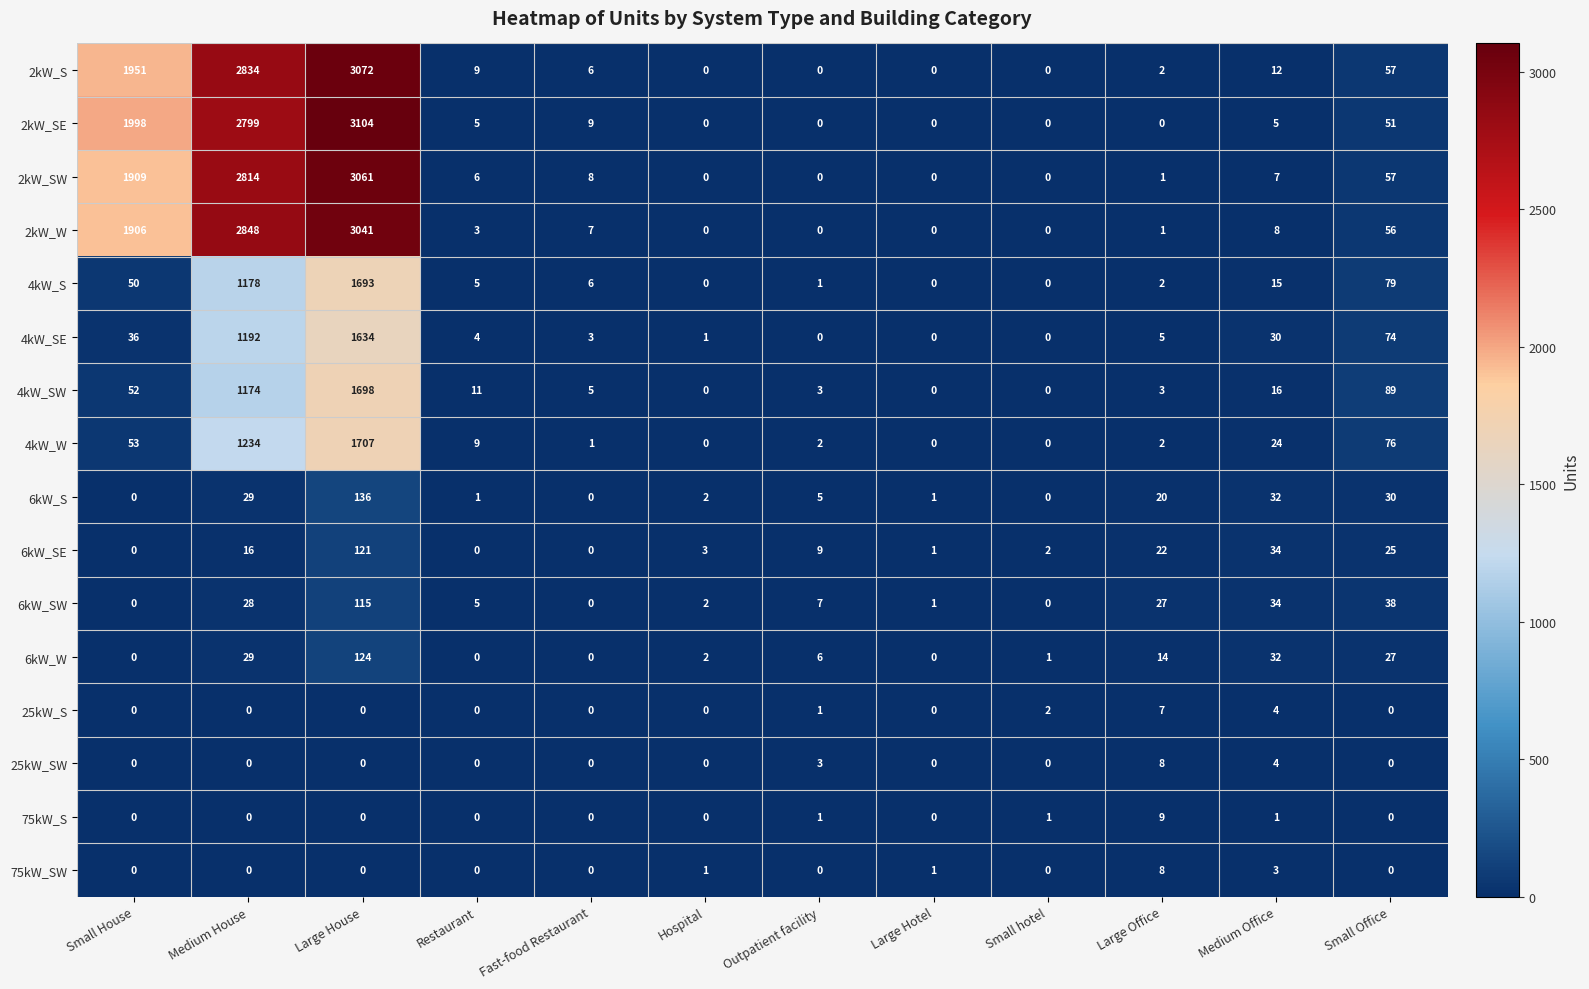

Which series changed the most between Small House and Hospital?

2kW_SE